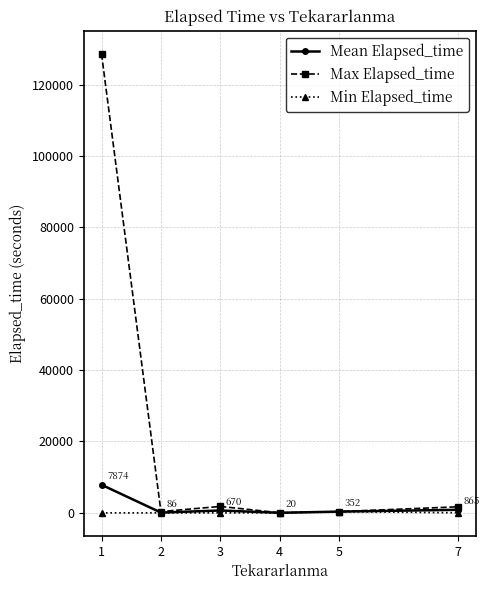

Which series has the widest spread of values?

Max Elapsed_time